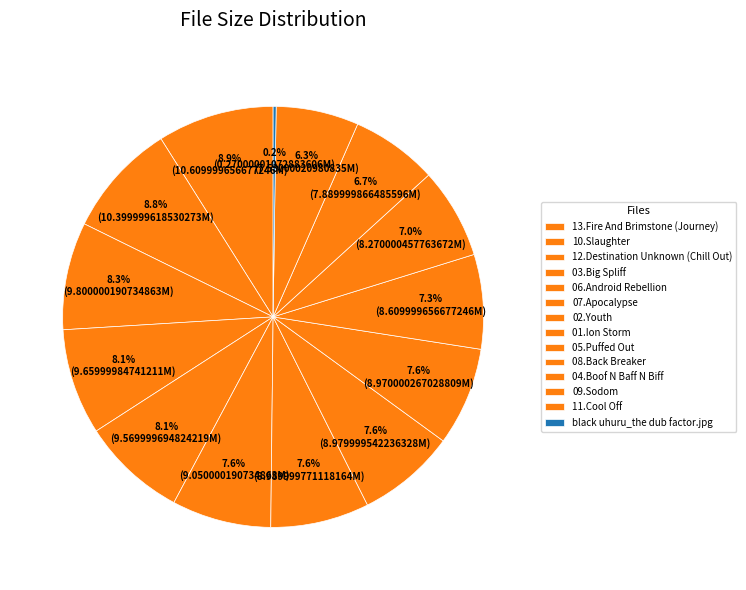

Which category has the biggest portion of the pie?

13.Fire And Brimstone (Journey).mp3